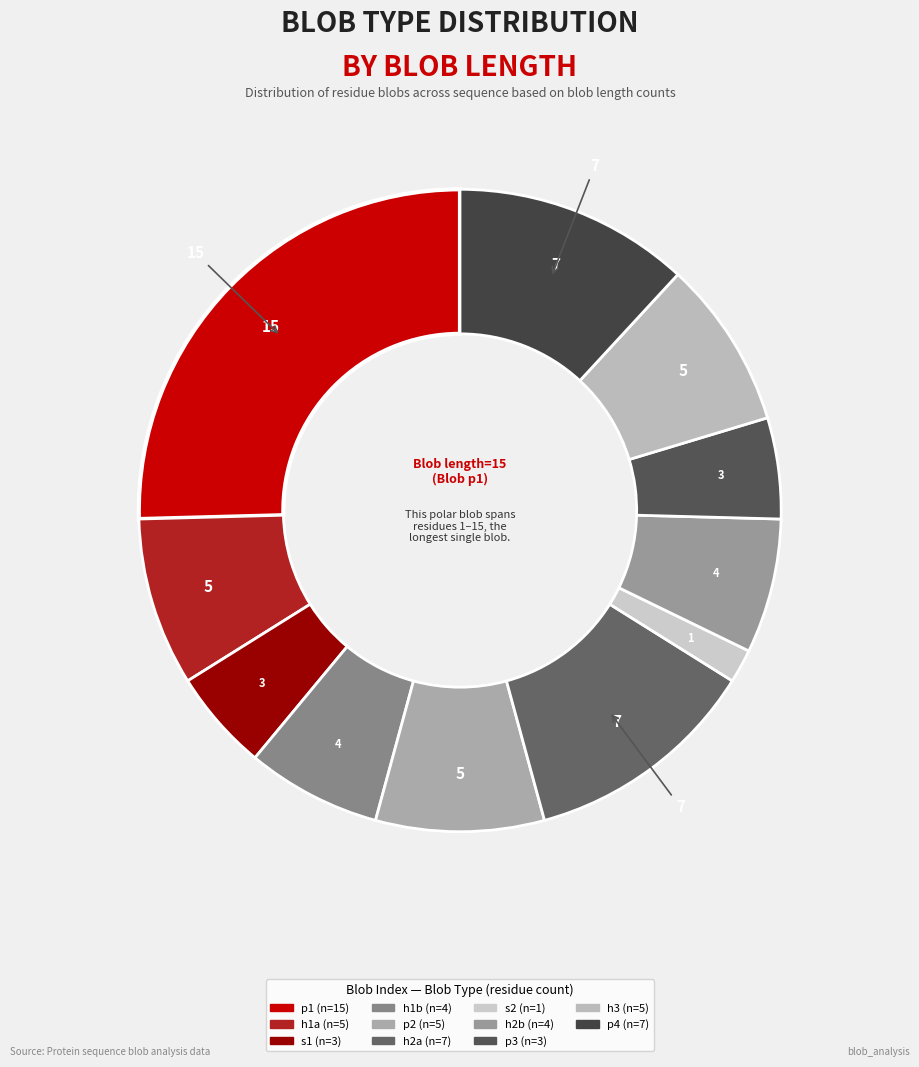

Count the number of slices in the pie.

11